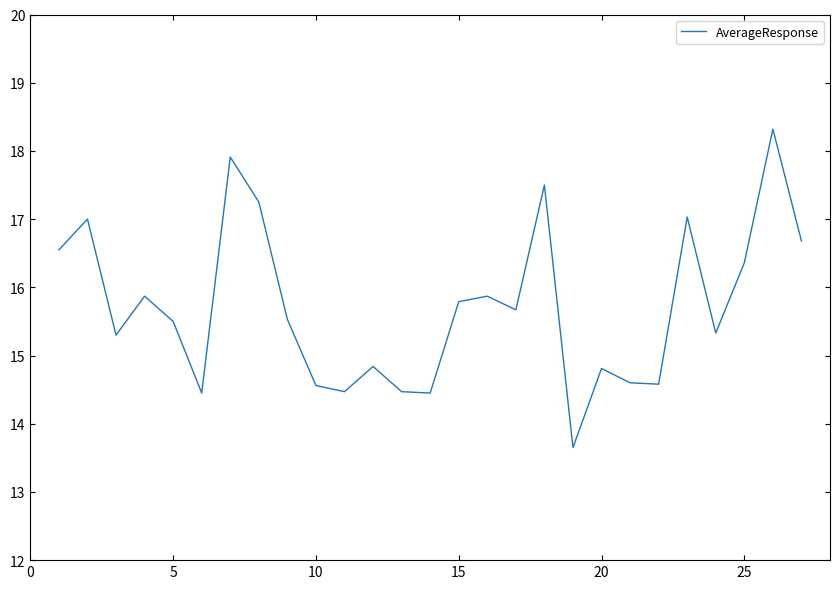

How many interior local valleys (lower than both neighbors) does the data have?

8